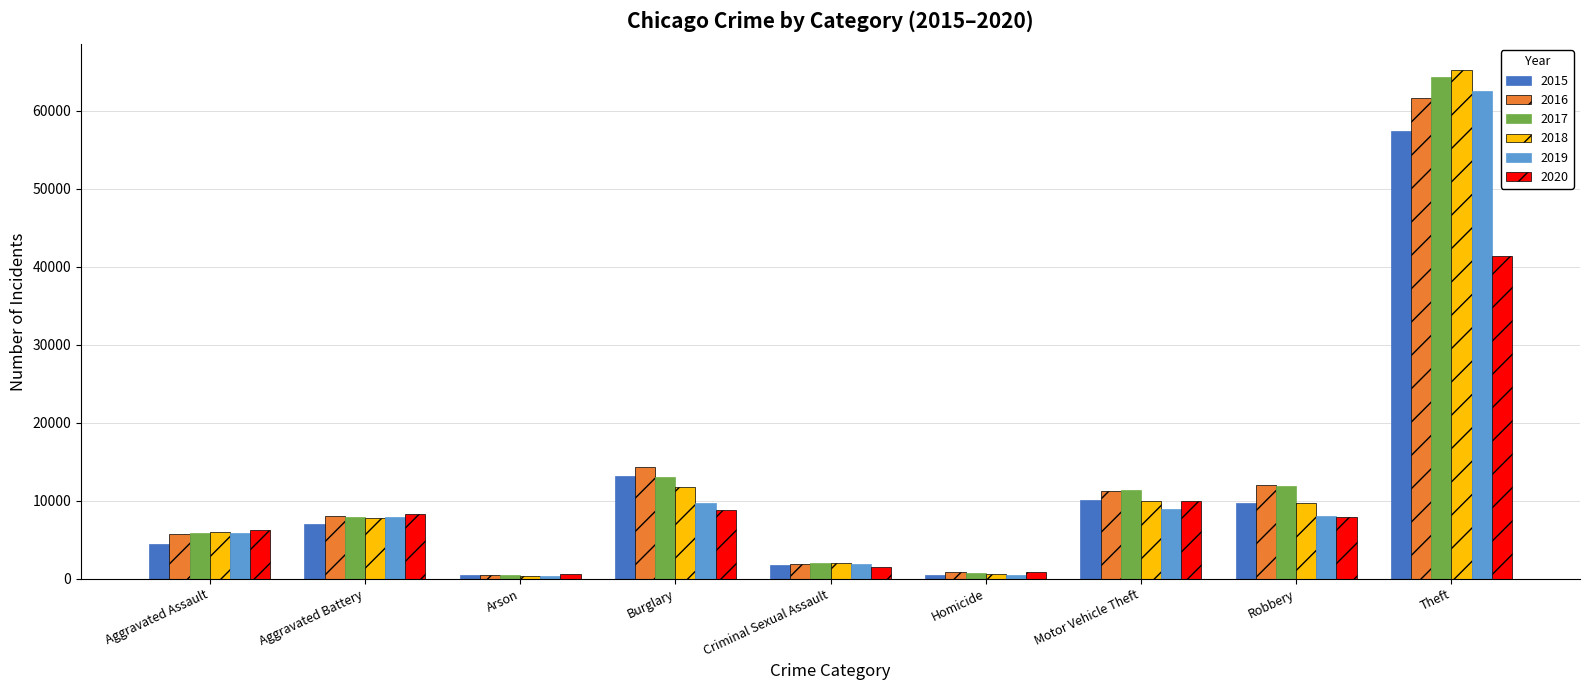

True or false: 2019 has a value of 5841 at Aggravated Assault.

True